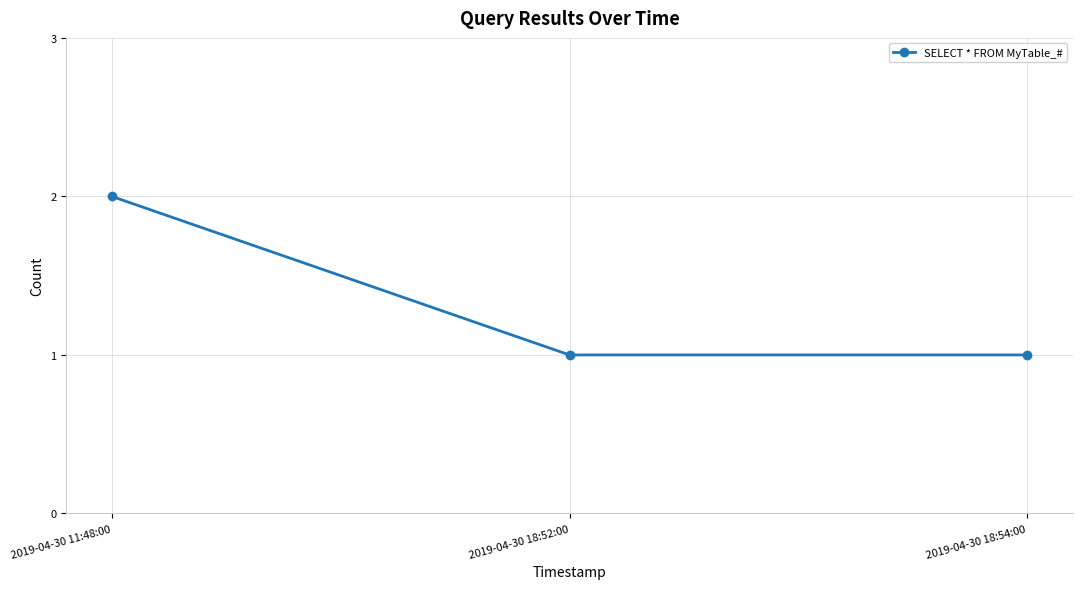

True or false: the data shows 2 at 2019-04-30 18:52:00.

False